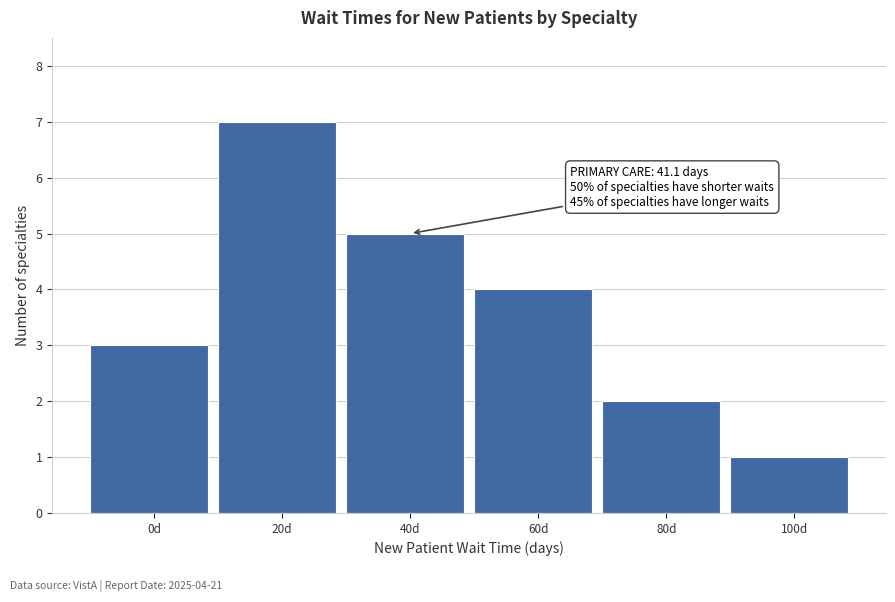

Reading left to right, transcribe all the data shown in this chart.

3	7	5	4	2	1